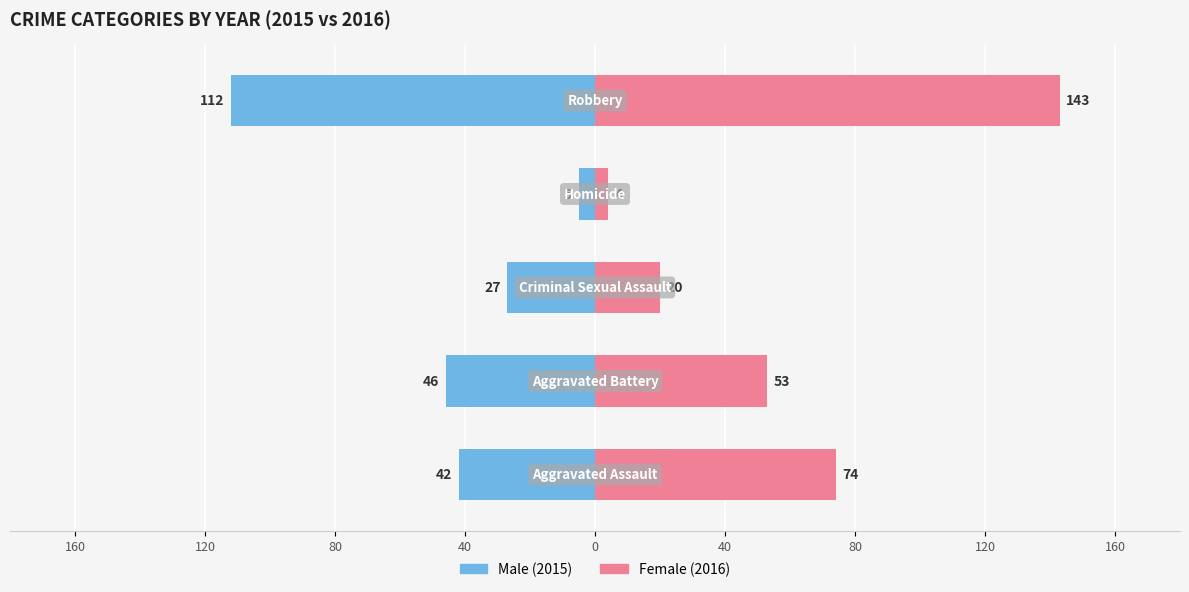

Is it true that Female equals 77 at 0?

False